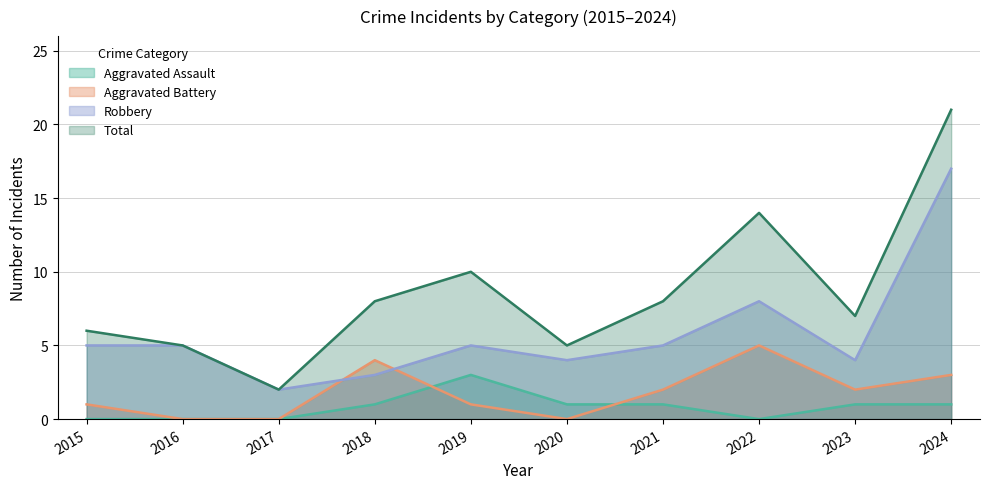

Which series has the largest total across all categories?

Total